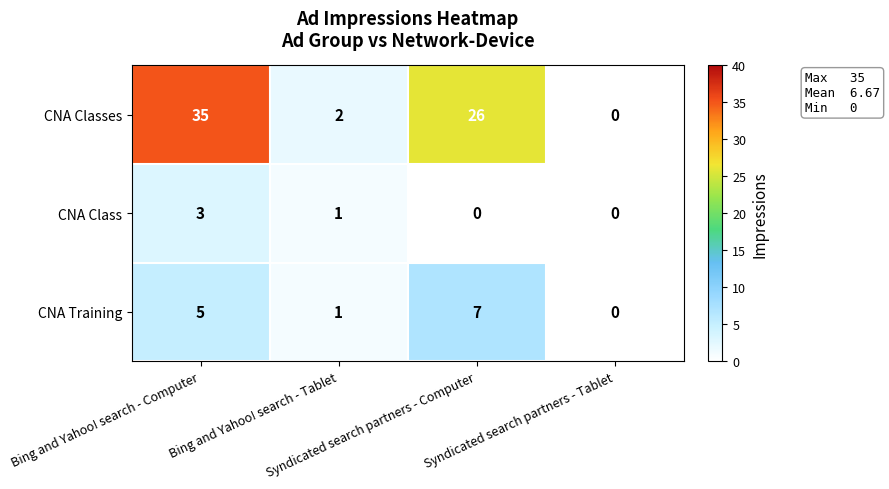

What is the average value of the CNA Training series?

3